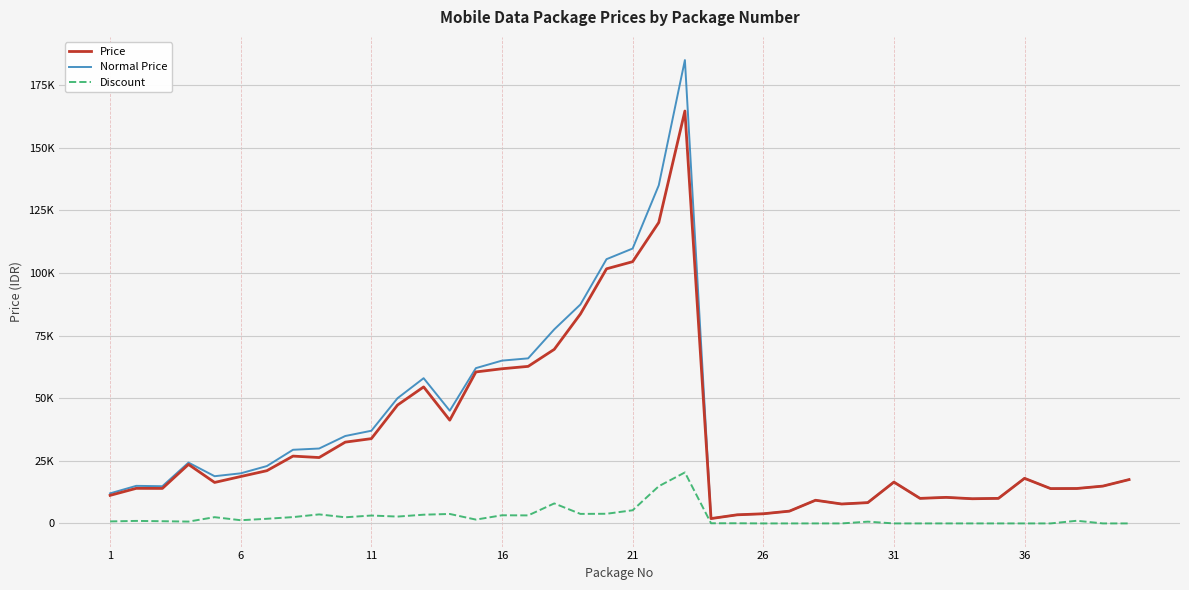

In Discount, how many points are lower than both neighbors (excluding endpoints)?

8